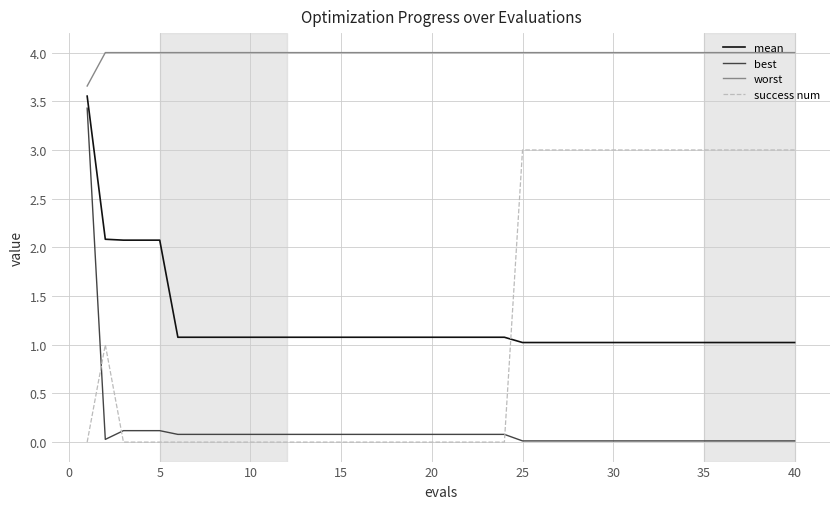

True or false: worst and success num cross at least once.

False